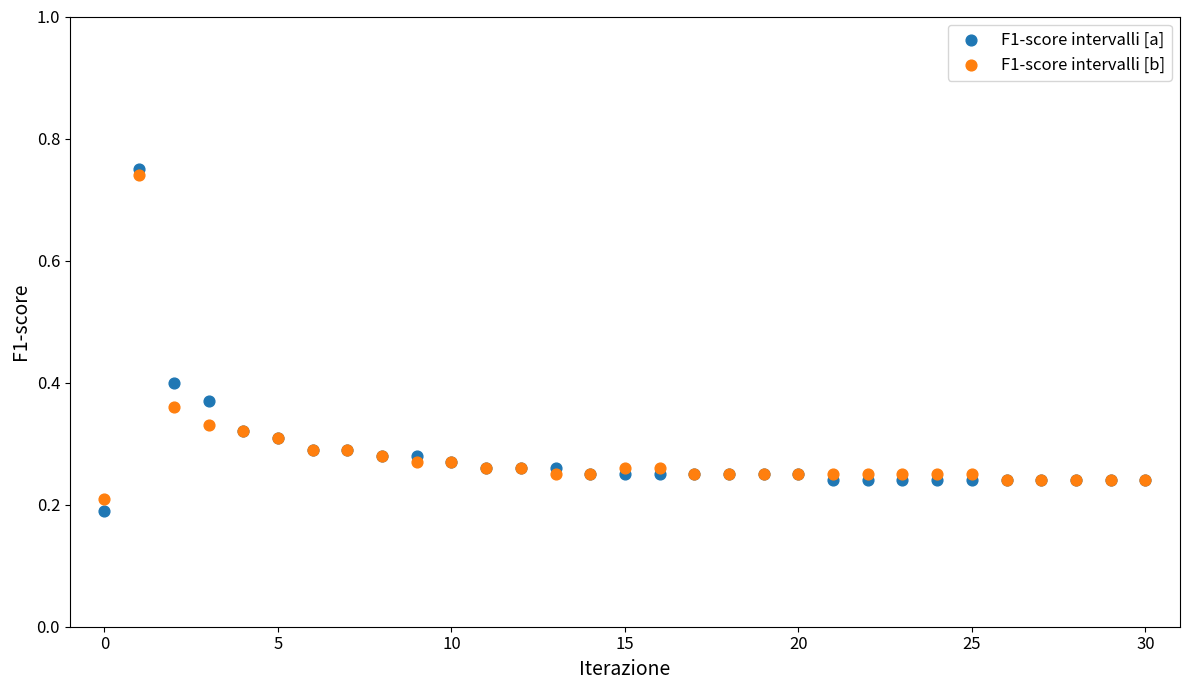

Which series contains the highest Y value?

F1-score intervalli [a]